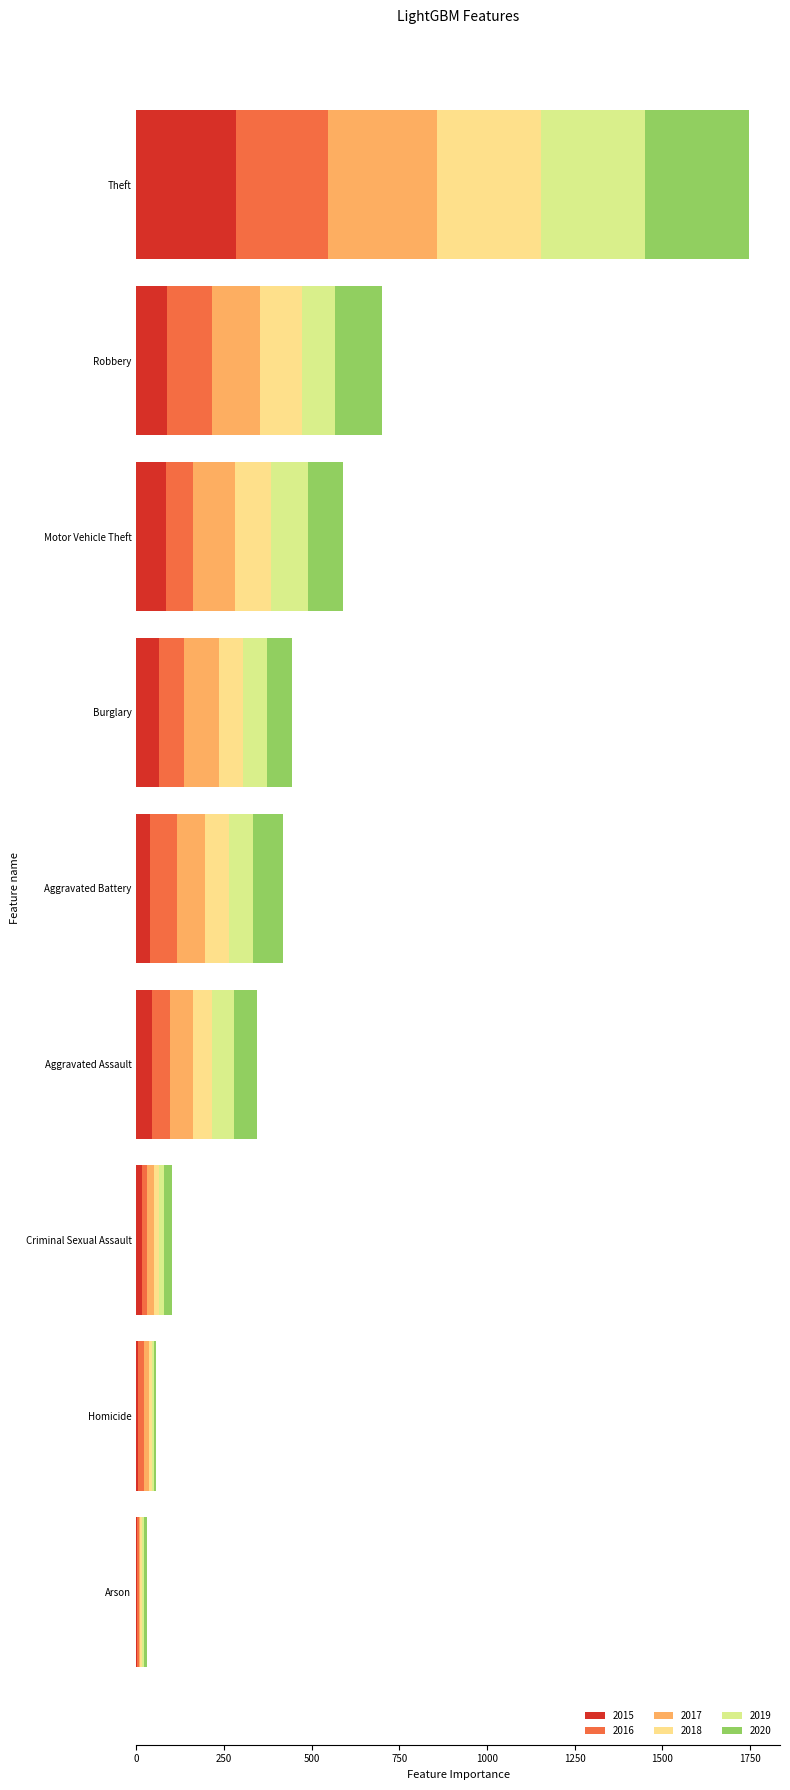

How many series are shown in this chart?

6